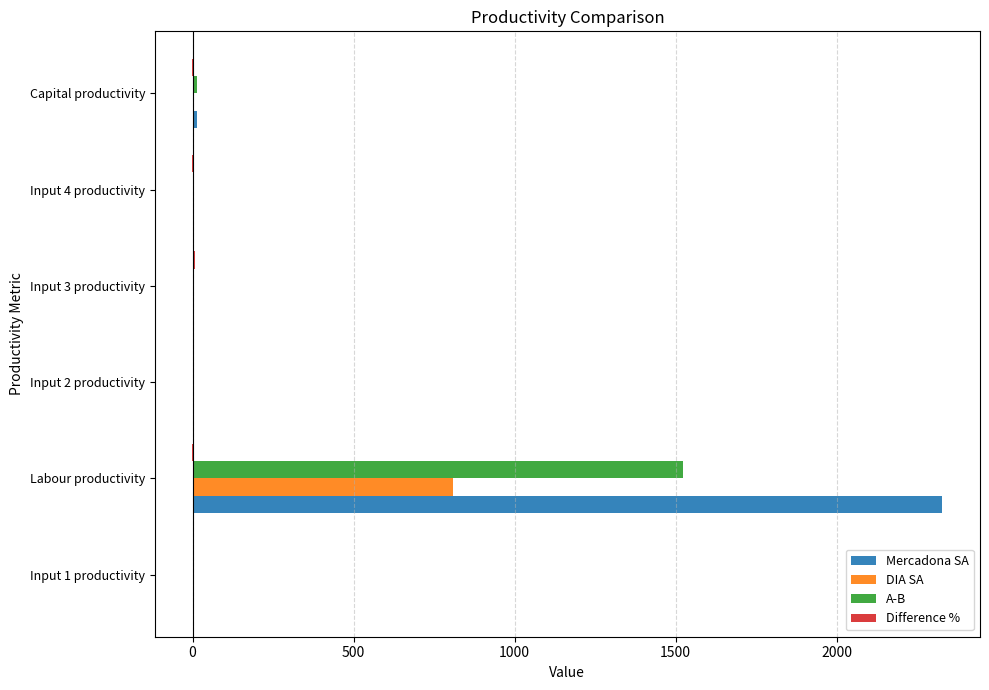

What is the maximum value for A-B?

1521.6